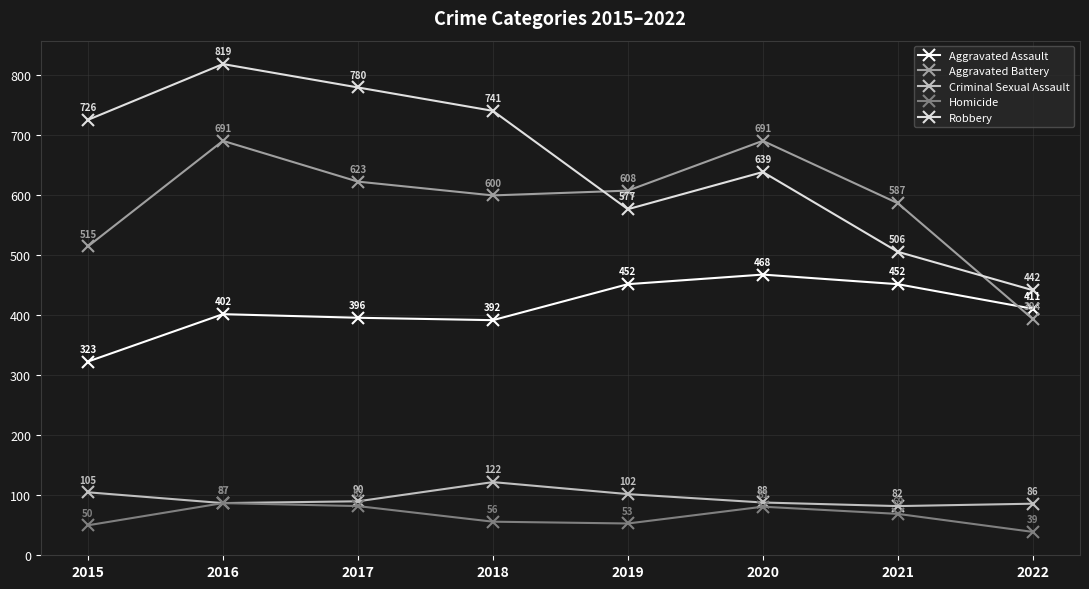

True or false: Robbery has a value of 442 at 2022.

True